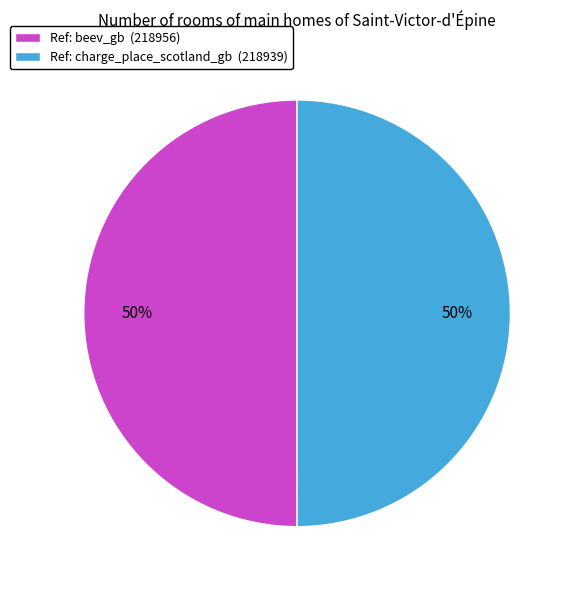

What is the ratio of the value at Ref: beev_gb (218956) to the value at Ref: charge_place_scotland_gb (218939)?

1.0